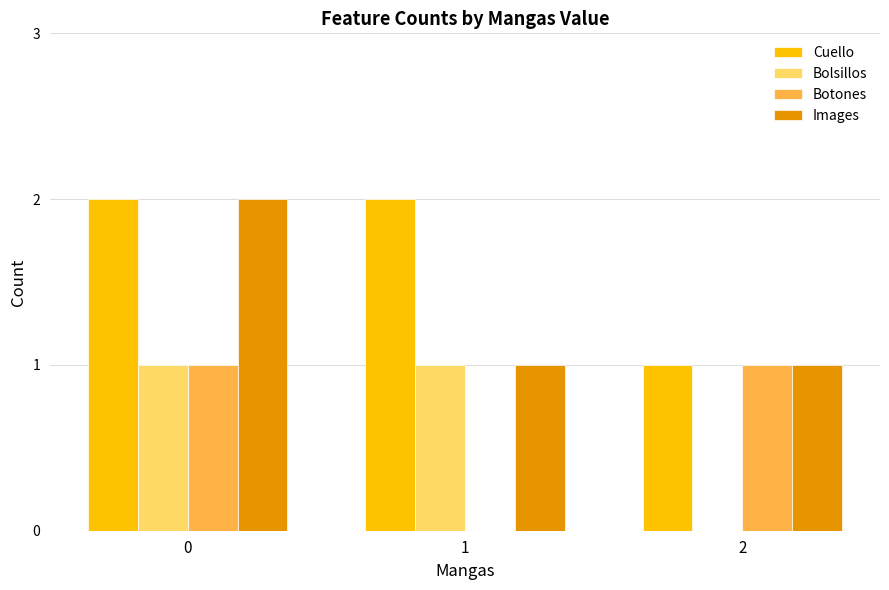

What is the spread (max minus min) of values at 0?

1